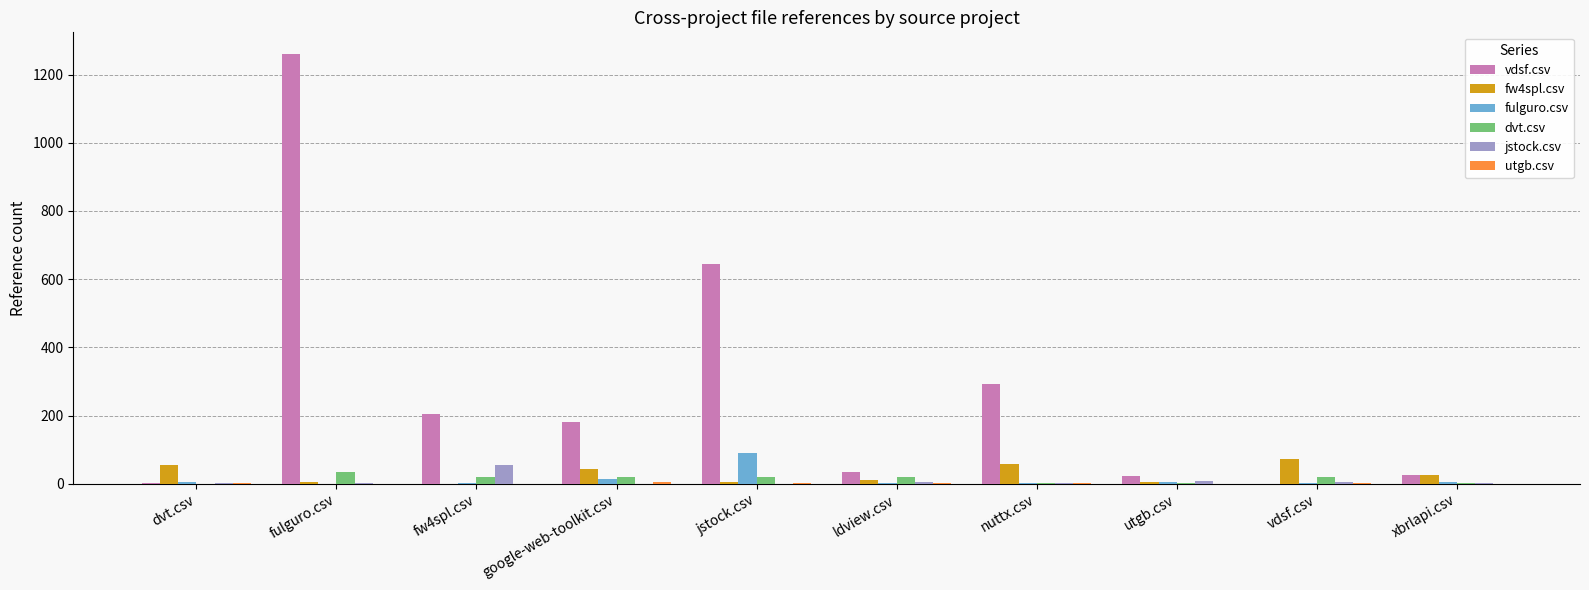

What is the sum of all dvt.csv values?

142